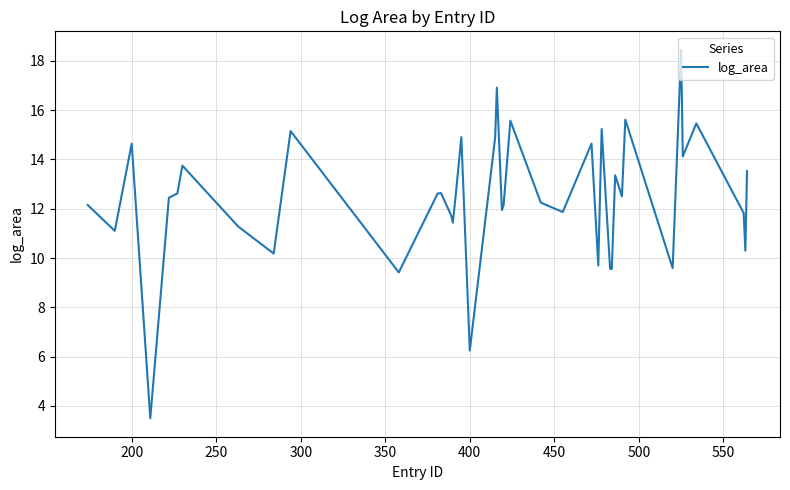

What is the smallest value displayed?

3.5